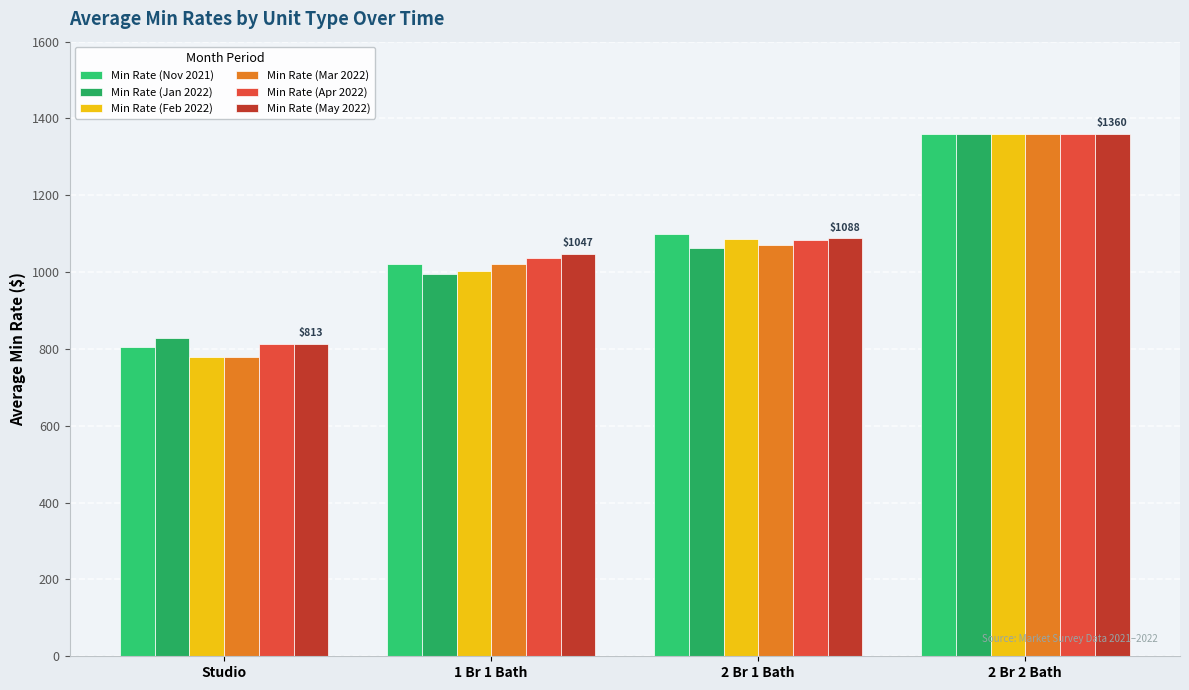

Between Studio and 2 Br 1 Bath, which is larger?

2 Br 1 Bath